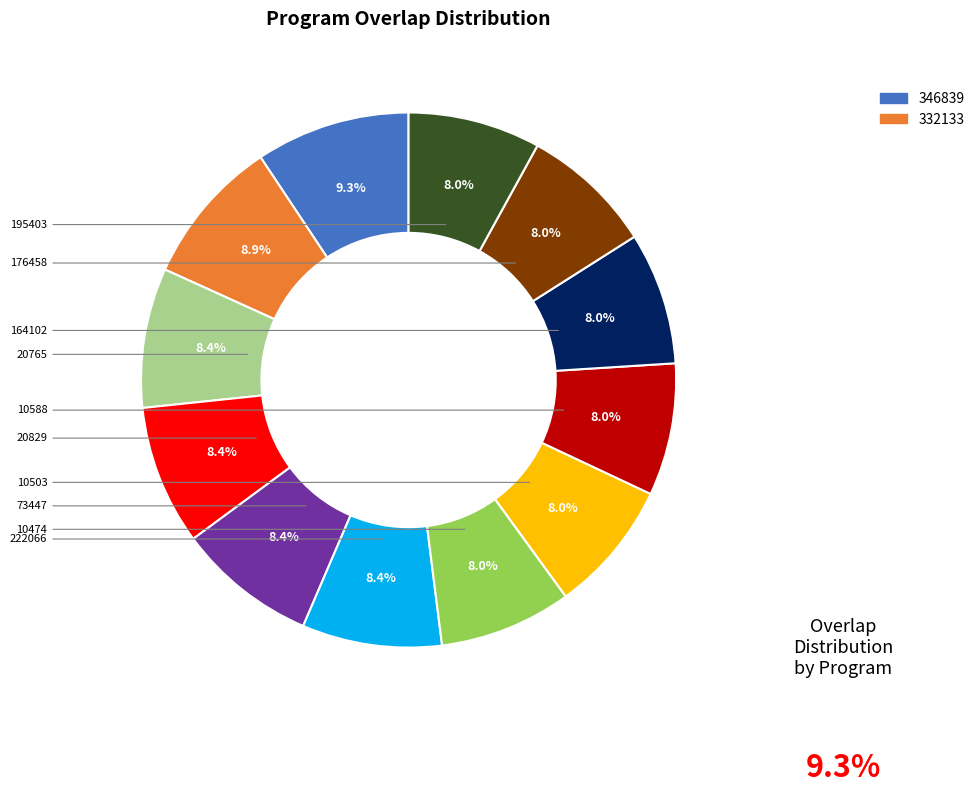

Does any single category account for the majority?

No